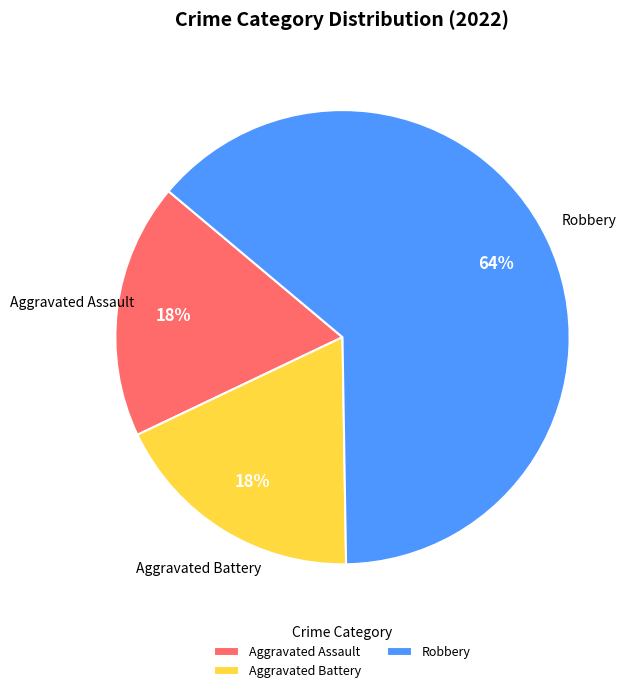

How many segments does this pie chart have?

3